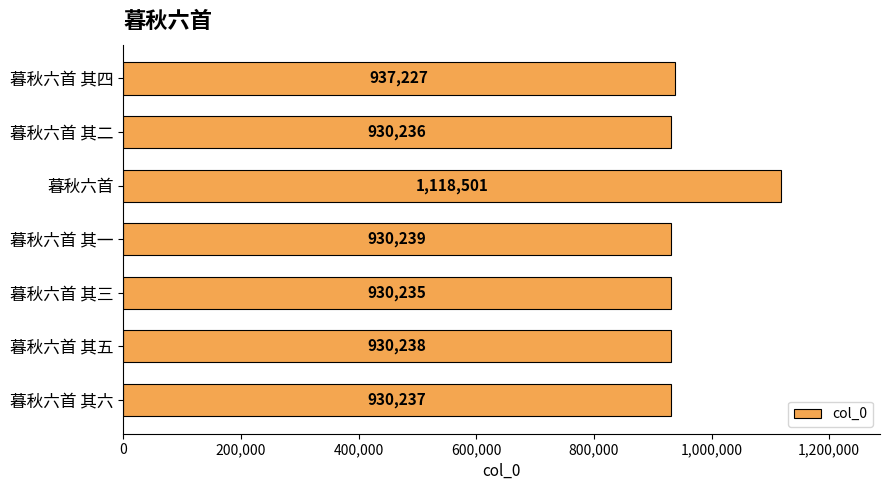

The value at 暮秋六首 is 1118501. True or false?

True